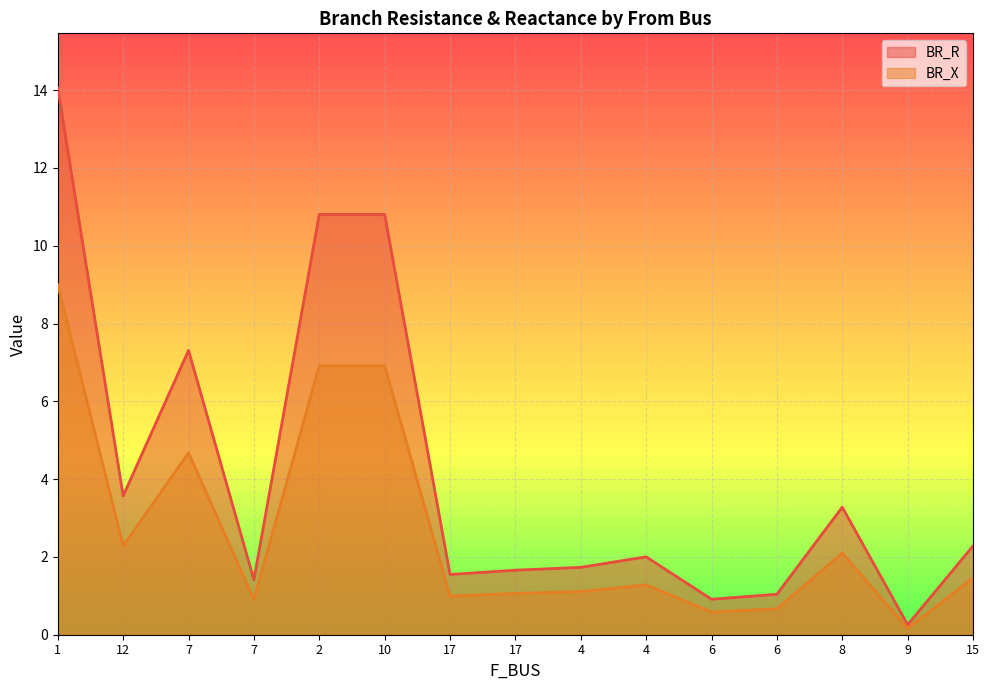

True or false: BR_R and BR_X cross at least once.

False